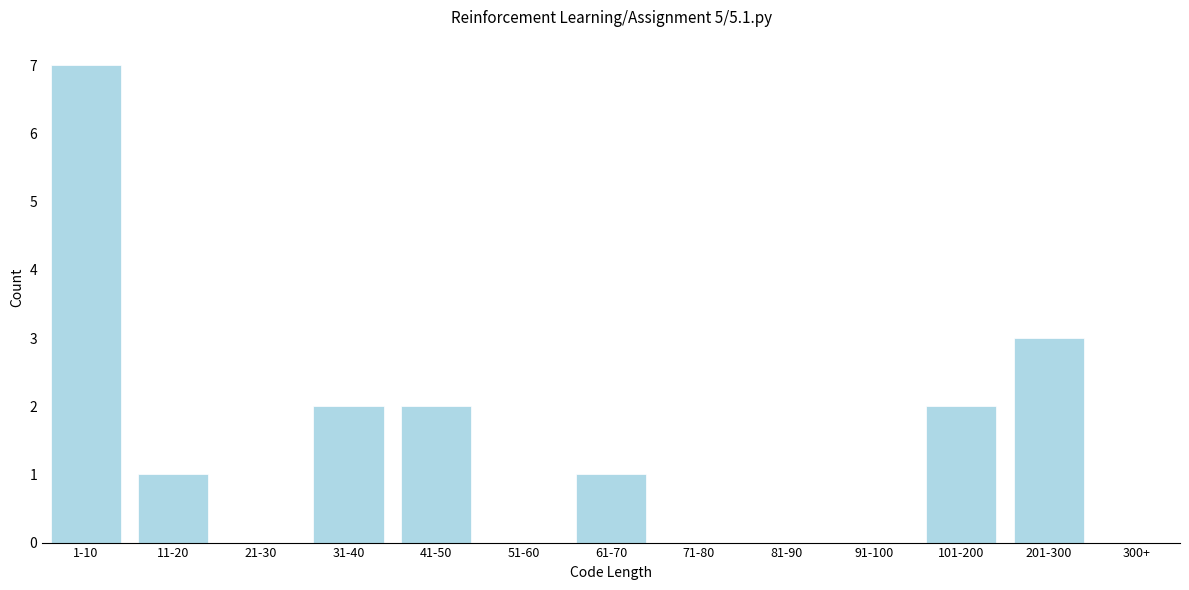

Reading left to right, what are all the values shown in this chart?

1-10=7	11-20=1	21-30=0	31-40=2	41-50=2	51-60=0	61-70=1	71-80=0	81-90=0	91-100=0	101-200=2	201-300=3	300+=0